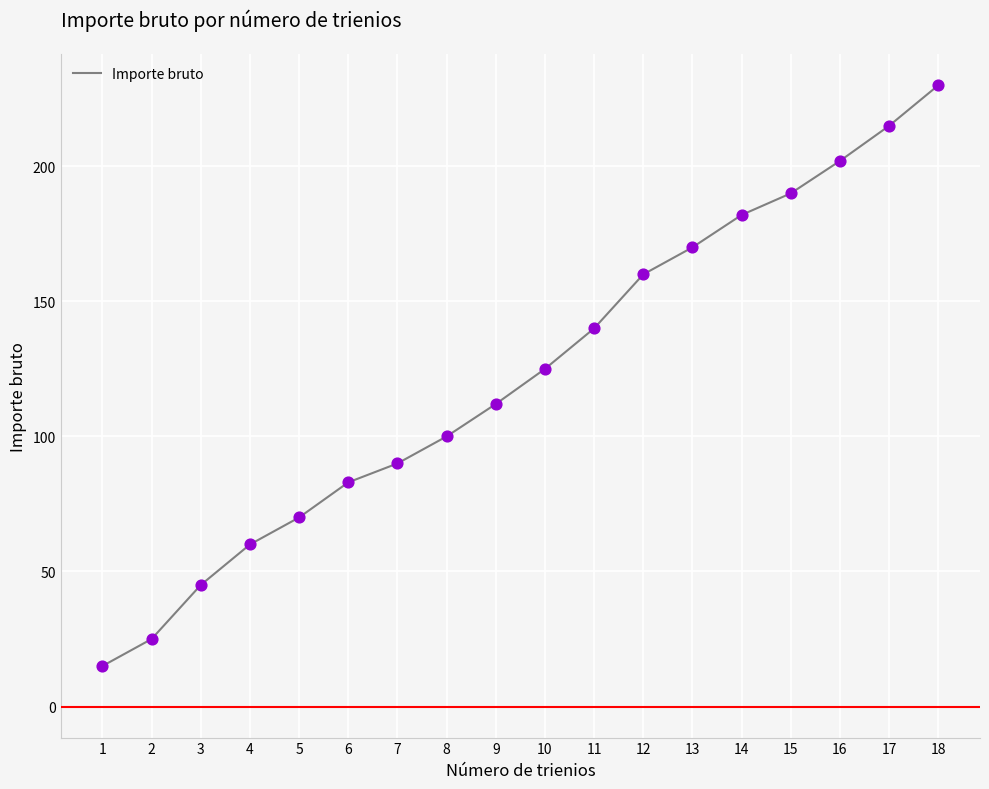

Approximately how many times larger is the value at 5 compared to 2?

2.8